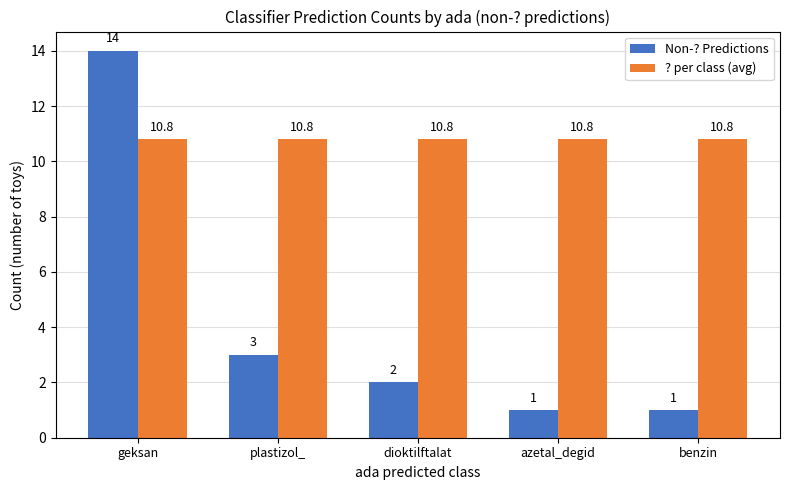

How many series are shown in this chart?

2